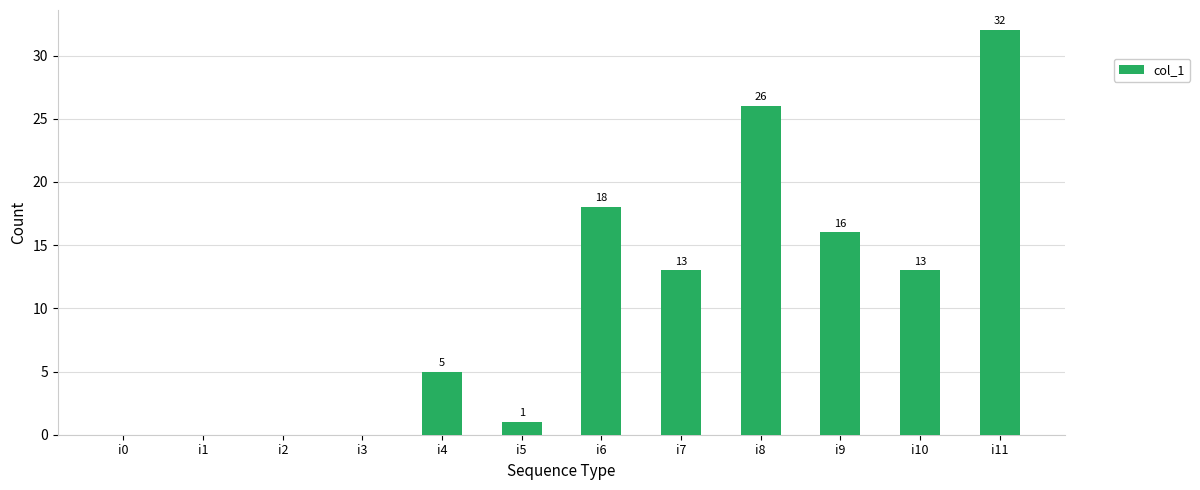

At which label is the value closest to 16?

i9